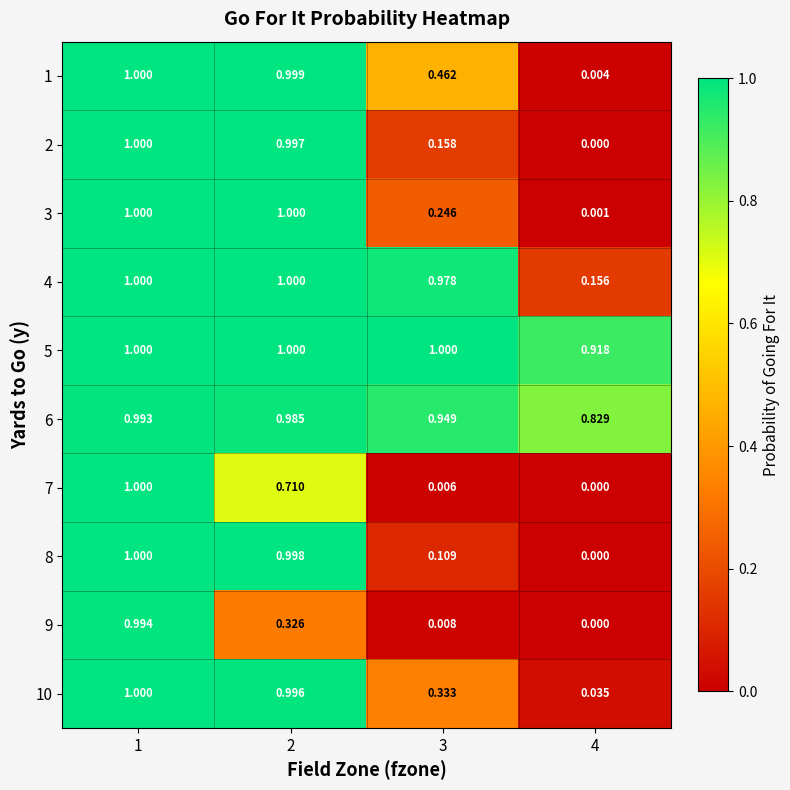

Is the value of 9 at 2 greater than the value of 6 at 2?

No